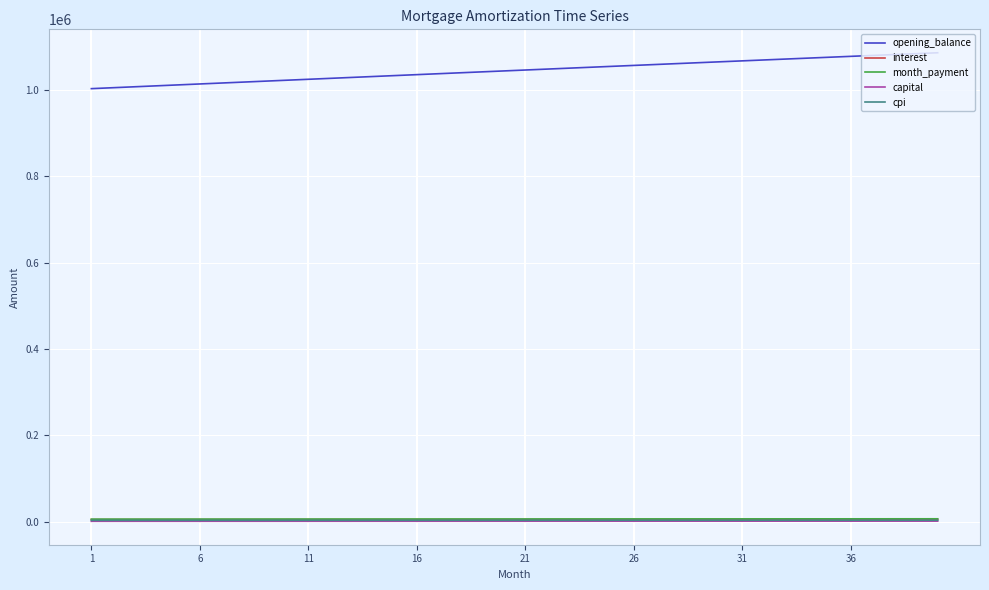

What is the maximum value shown in the chart?

1086297.0